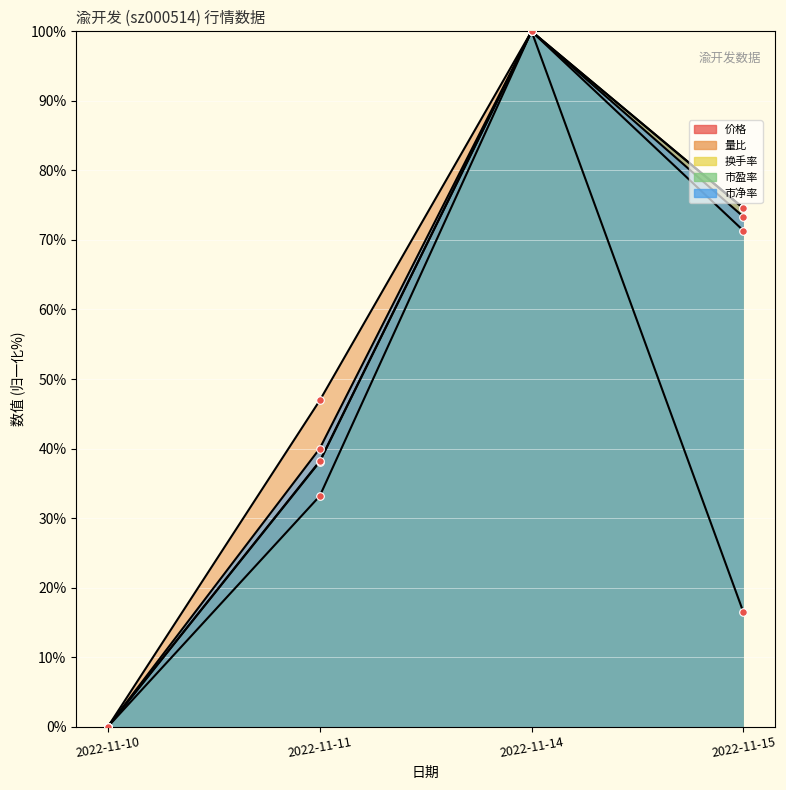

What are all the series names shown in the legend?

价格, 量比, 换手率, 市盈率, 市净率